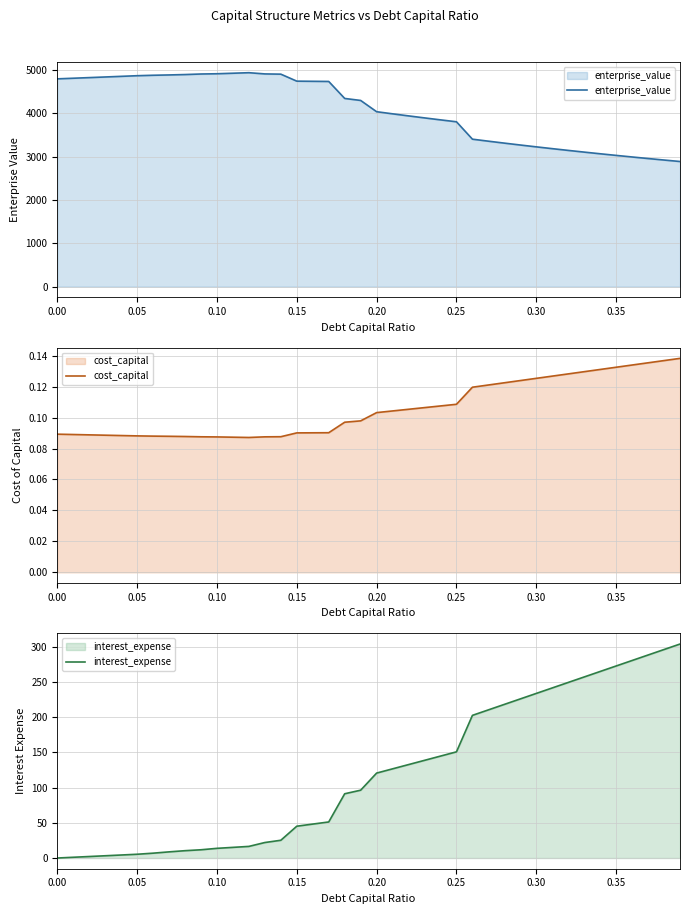

What is the minimum value for enterprise_value?

2888.1